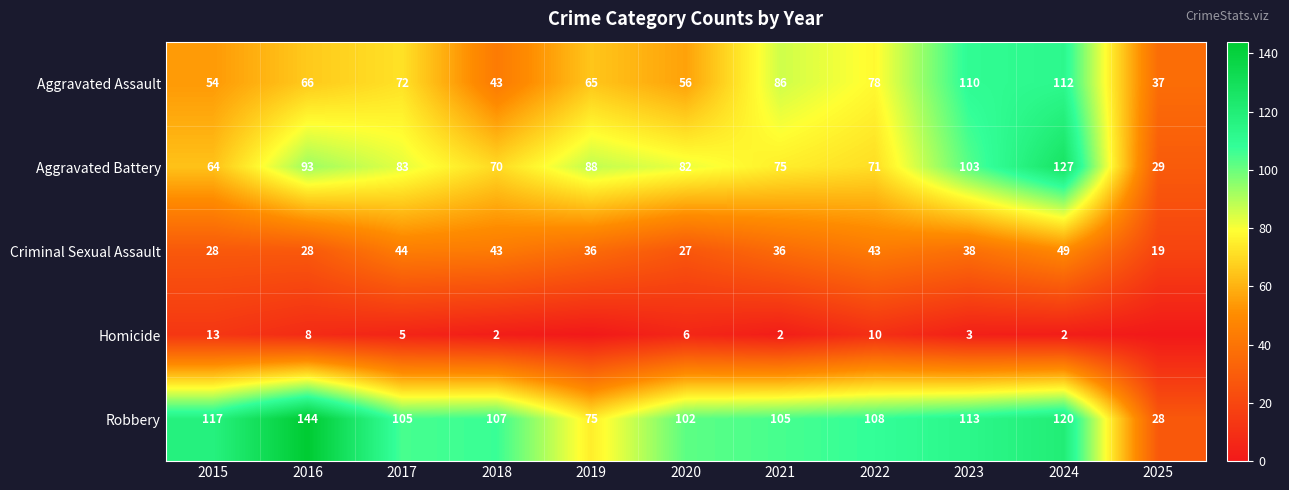

What is the average value of the Criminal Sexual Assault series?

36